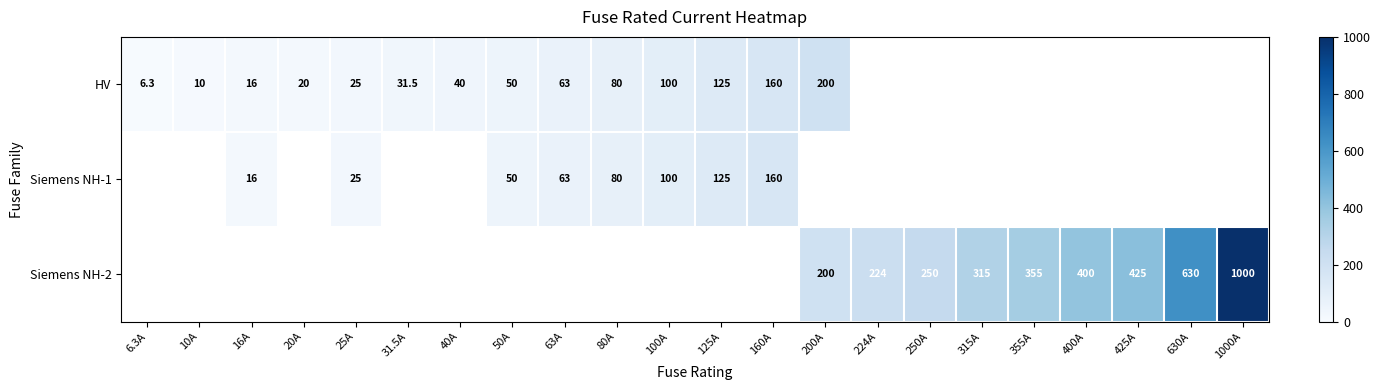

Is it true that Siemens NH-2 equals 214.5 at 425A?

False